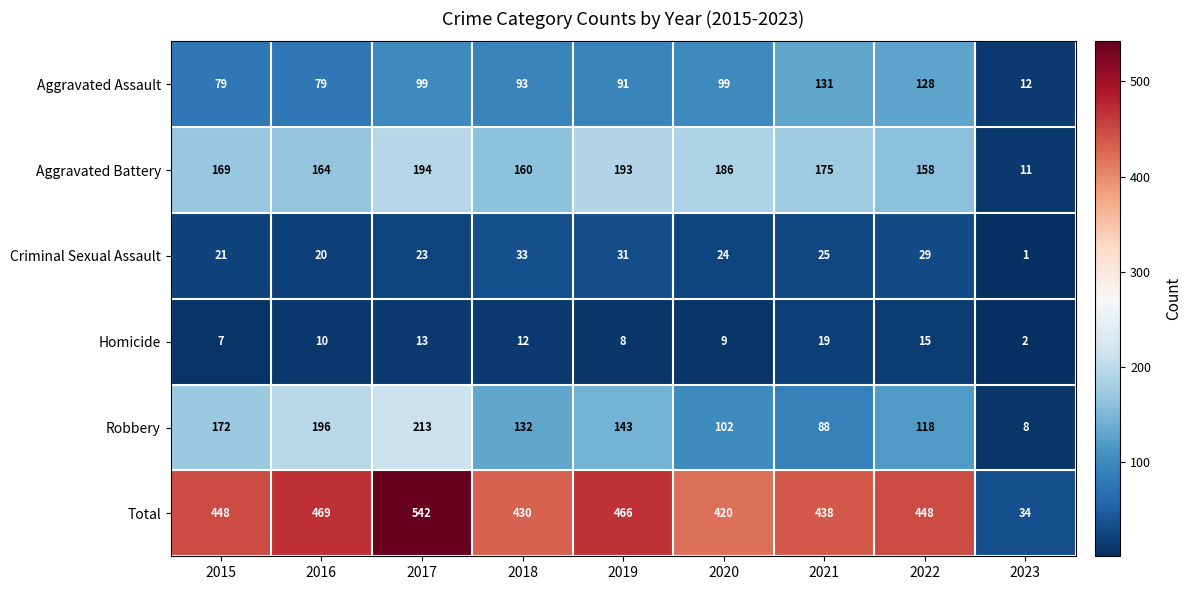

Which series changed the most between 2017 and 2020?

Total